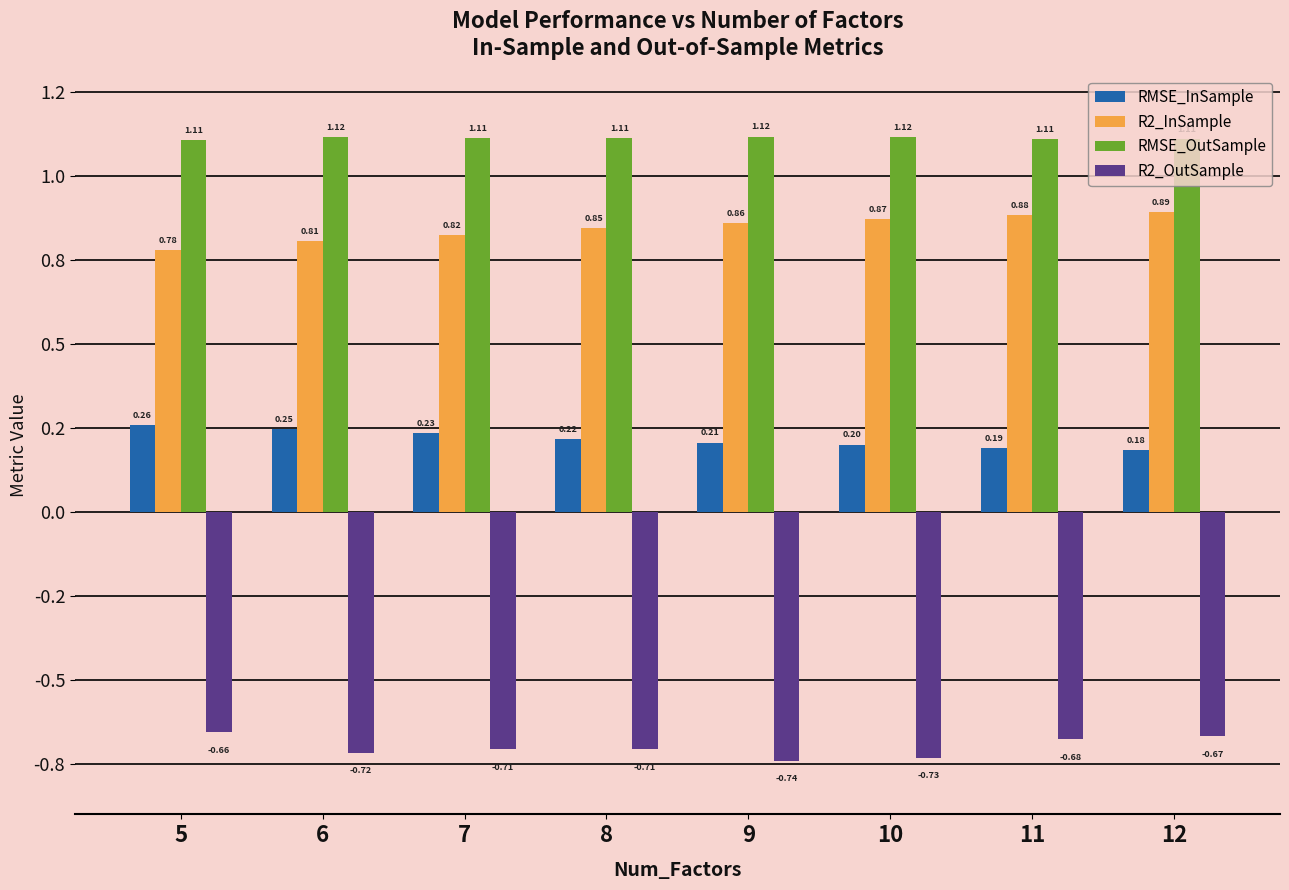

What is the value of the R2_InSample bar at the 7th from the left?

0.9